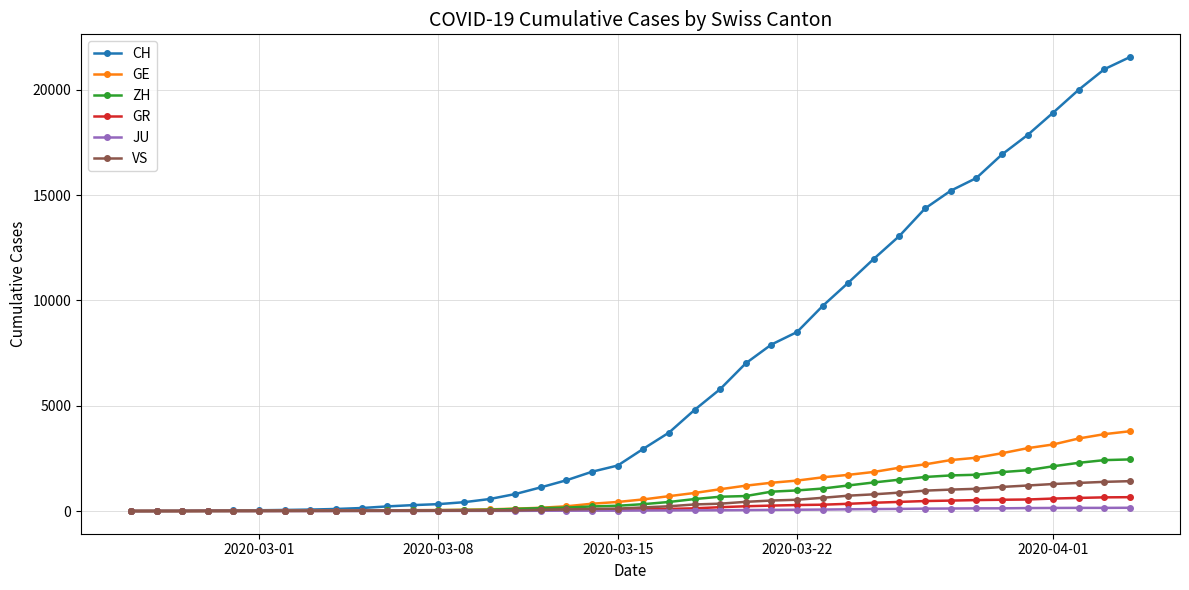

What are all the series names shown in the legend?

CH, GE, ZH, GR, JU, VS